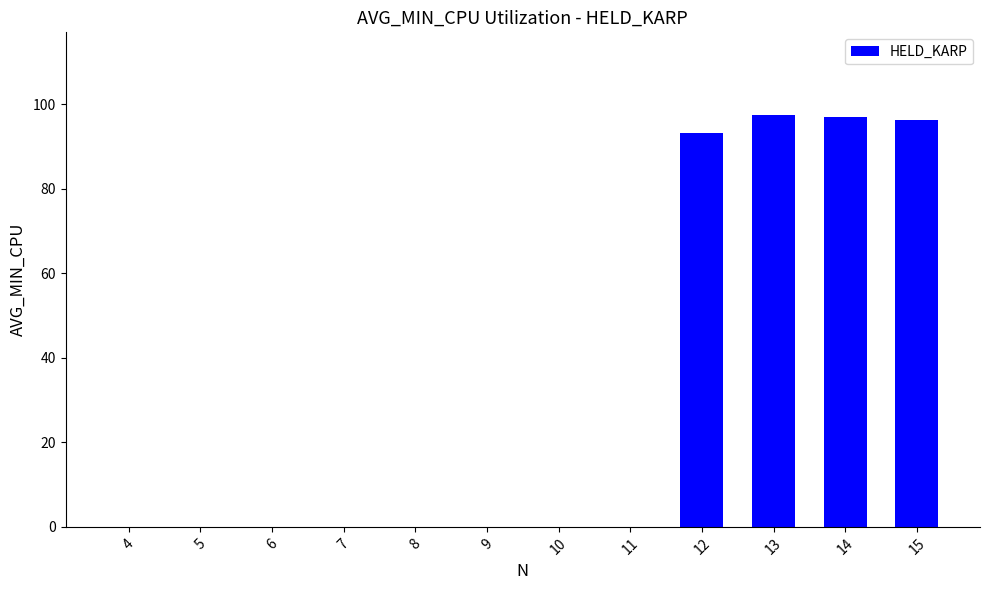

What is the sum of all values?

384.1